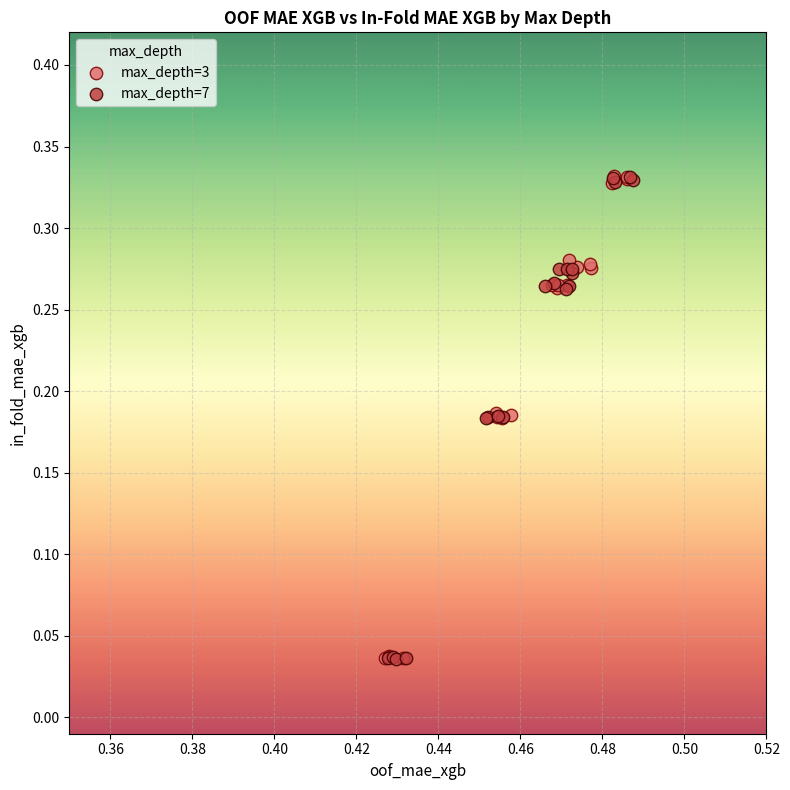

What are all the series names shown in the legend?

max_depth=3, max_depth=7